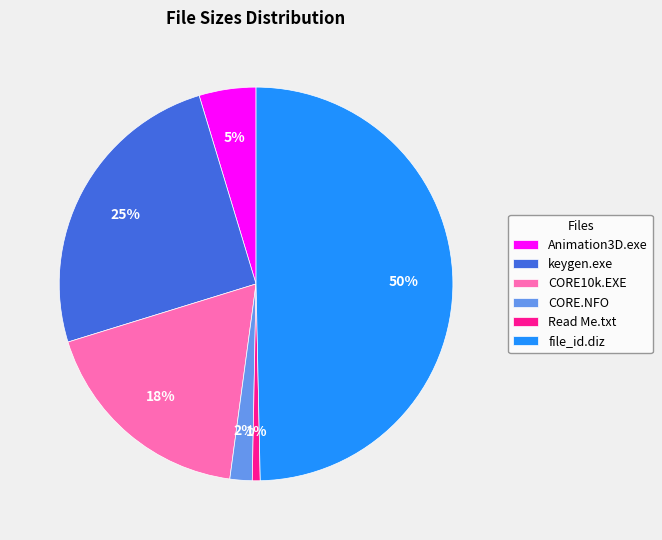

To the nearest percent, what is the difference between the largest and smallest slice percentages?

49%